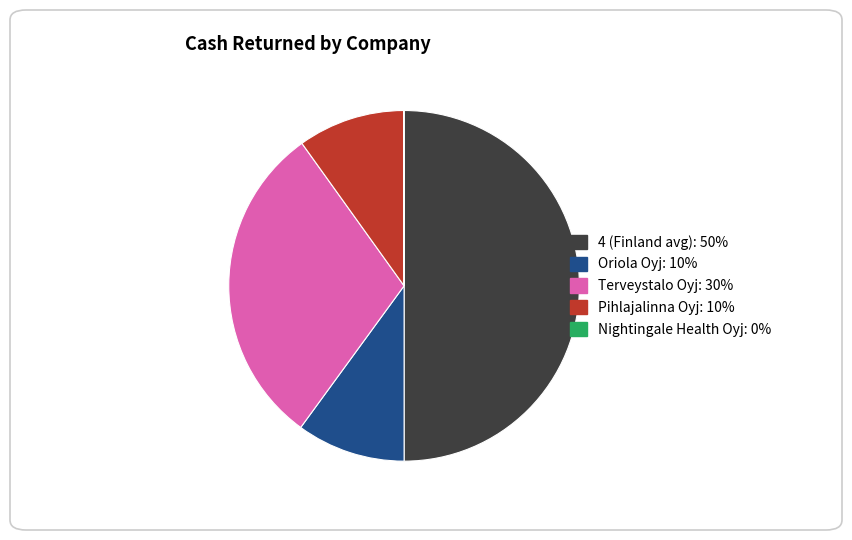

The Pihlajalinna Oyj slice represents 10% of the pie. True or false?

True